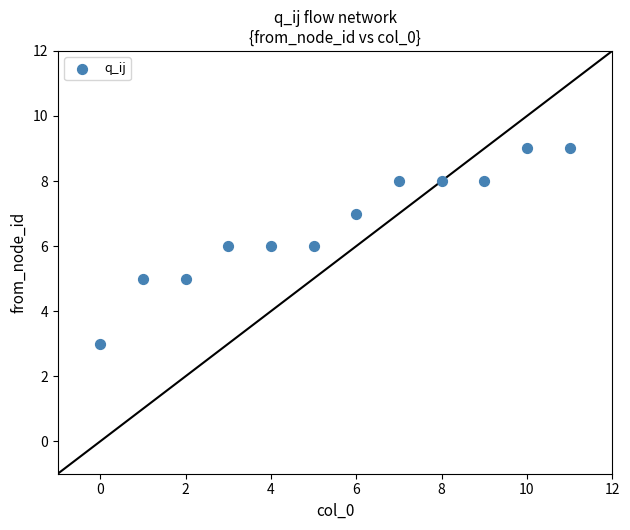

What is the range of Y values (max minus min)?

6